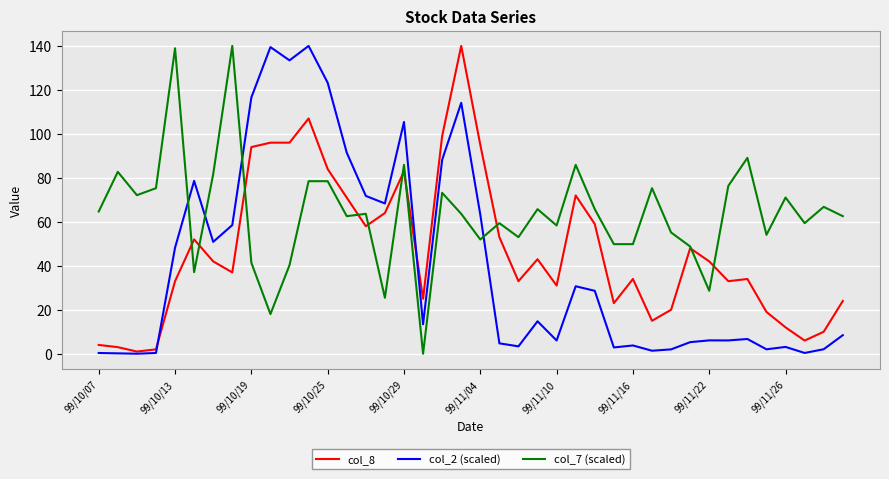

Does the chart display data point markers on the line(s)?

No